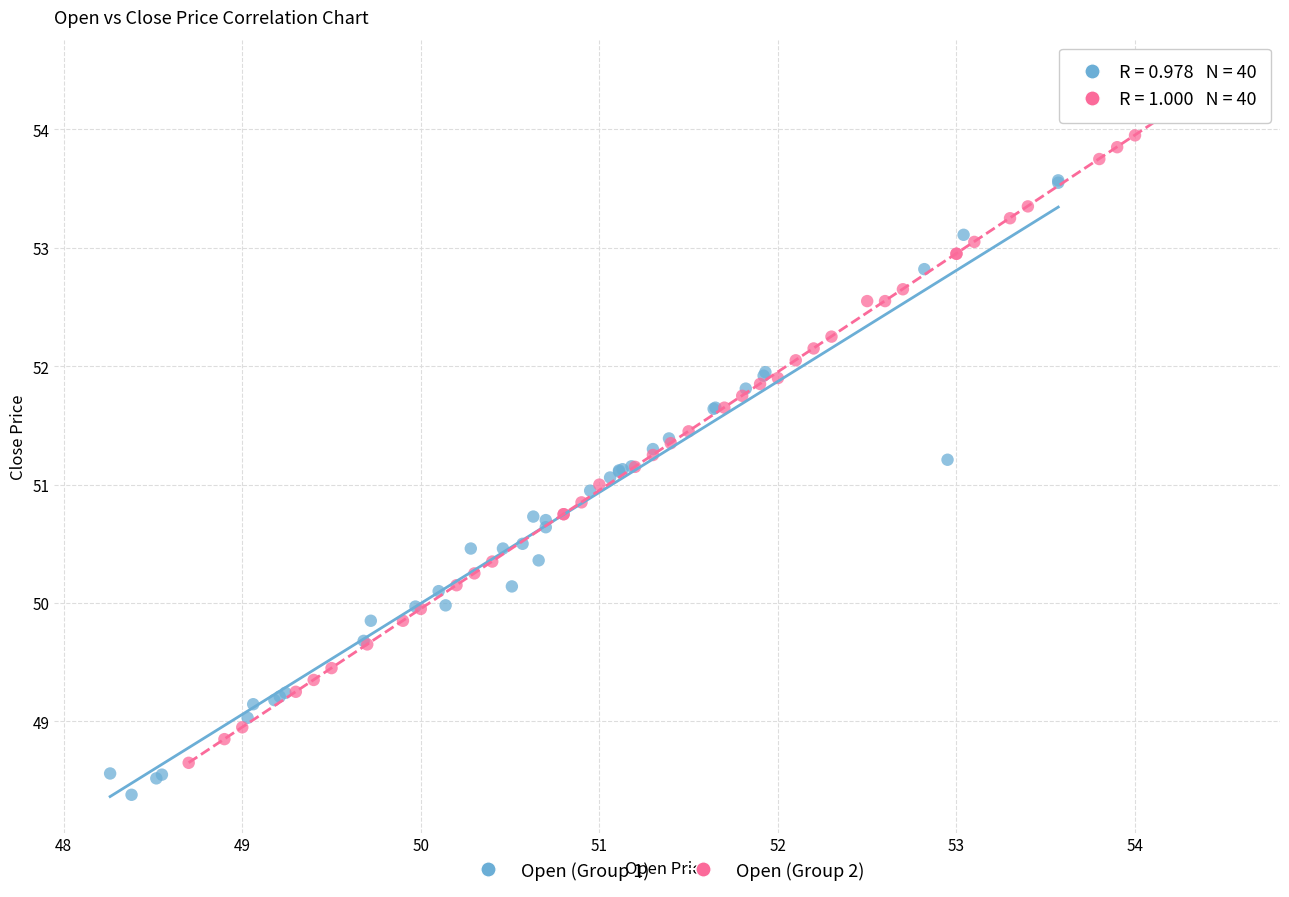

Which series has the largest Y range (max minus min)?

Open (Group 2)